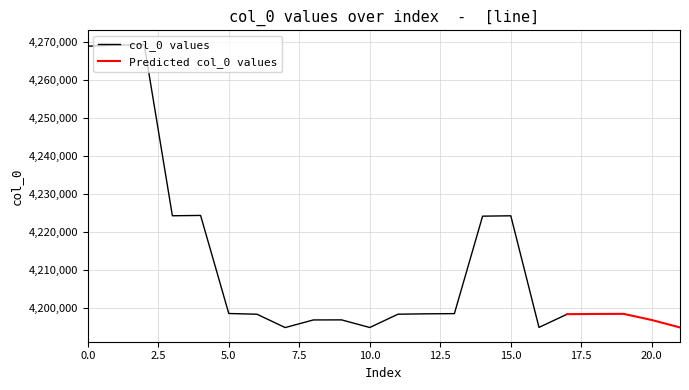

Count the number of categories in the chart.

22